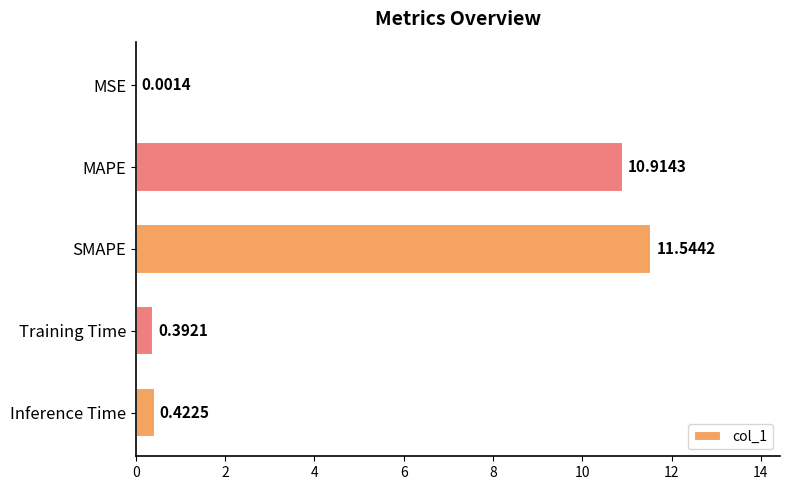

Between MAPE and MSE, which is larger?

MAPE